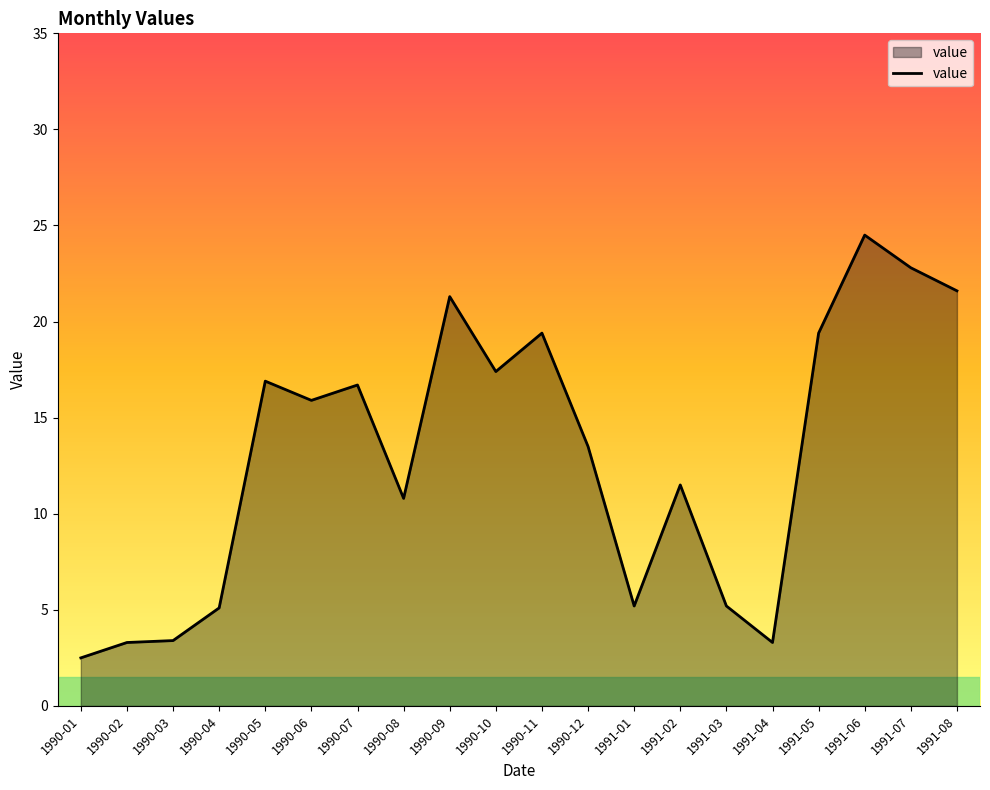

What is the maximum value shown in the chart?

24.5